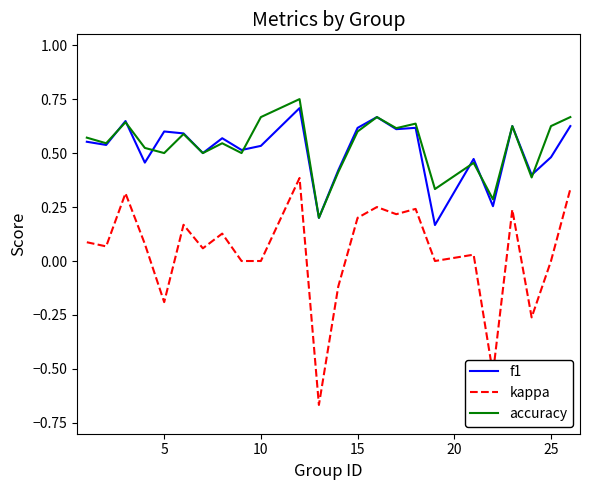

True or false: f1 and kappa intersect in this chart.

False